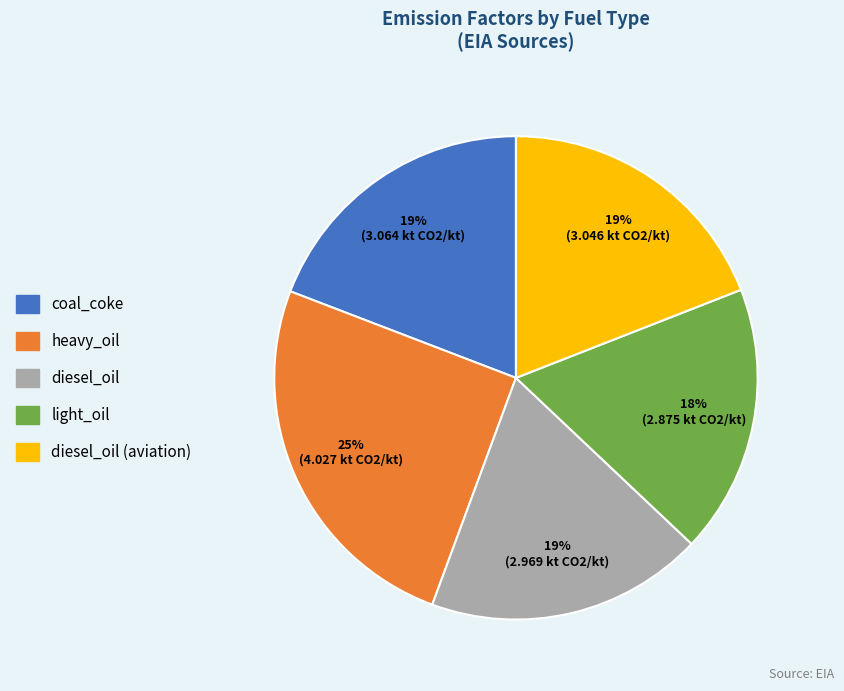

Is there a majority slice in this chart?

No